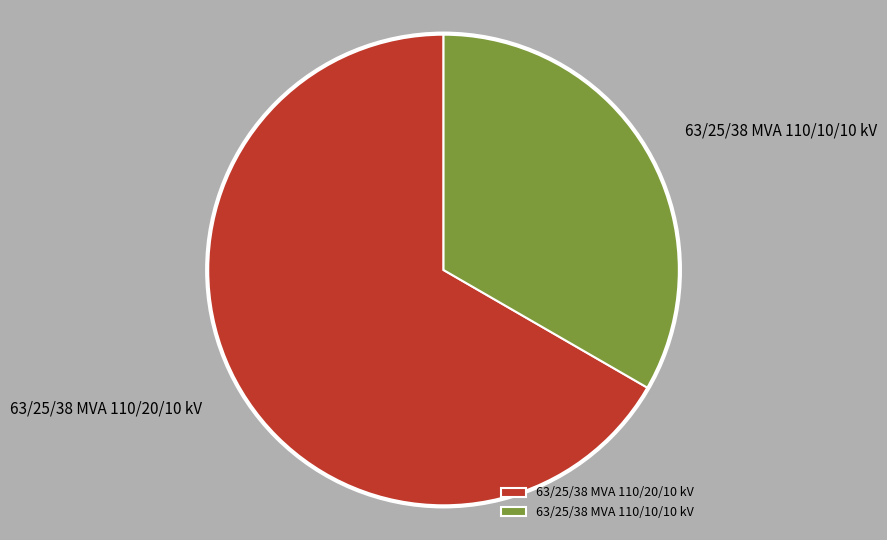

Count the number of slices in the pie.

2